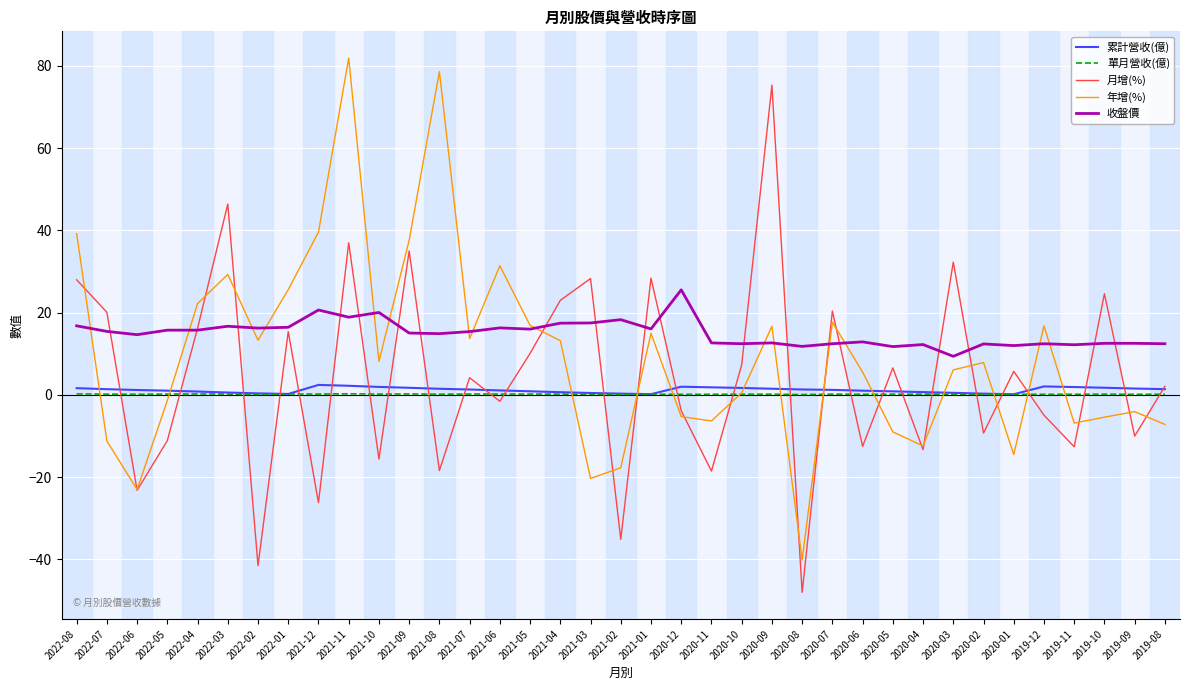

Which series changed the most between 2021-12 and 2020-02?

年增(%)